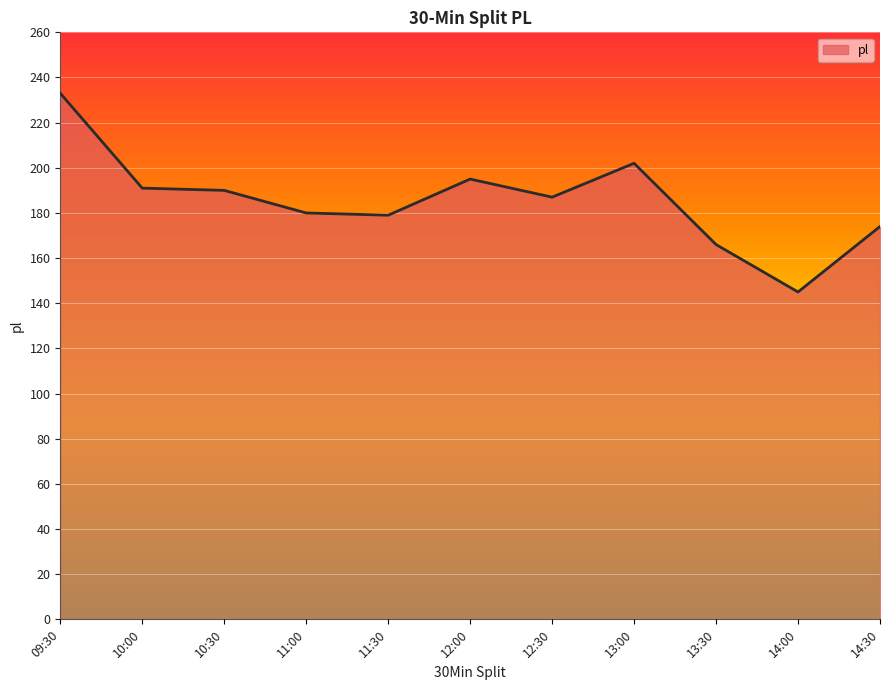

Is it true that the value at 11:30 is 179?

True